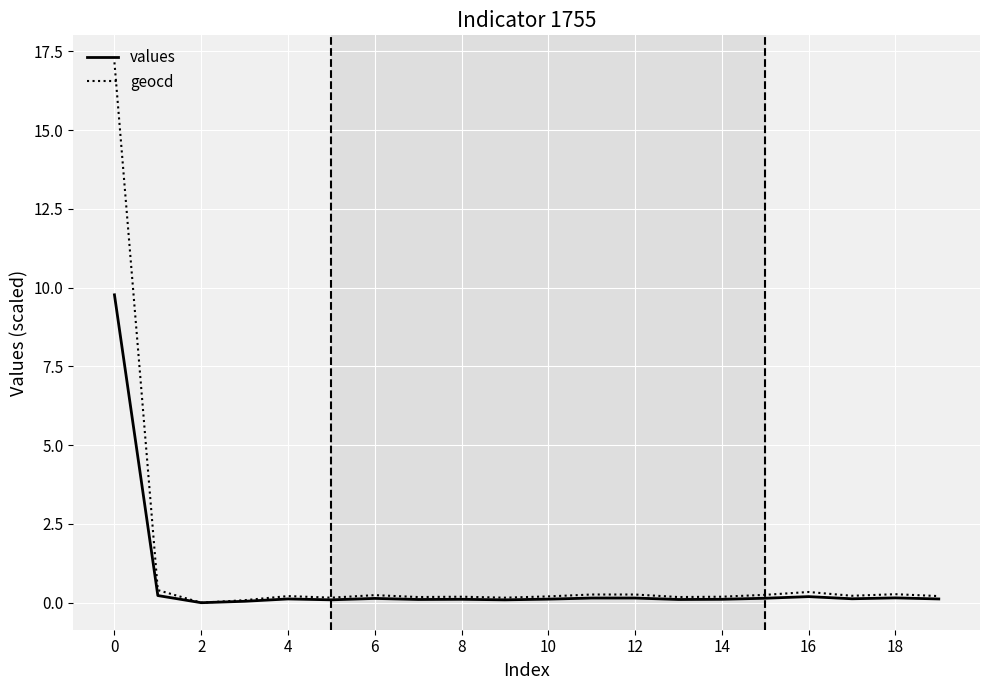

True or false: values has more than 1 points higher than both neighbors.

True